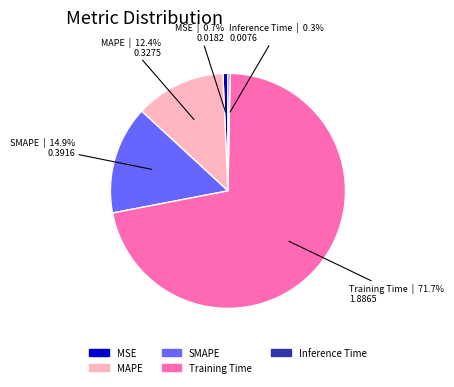

To the nearest percent, what is the average slice percentage?

20%